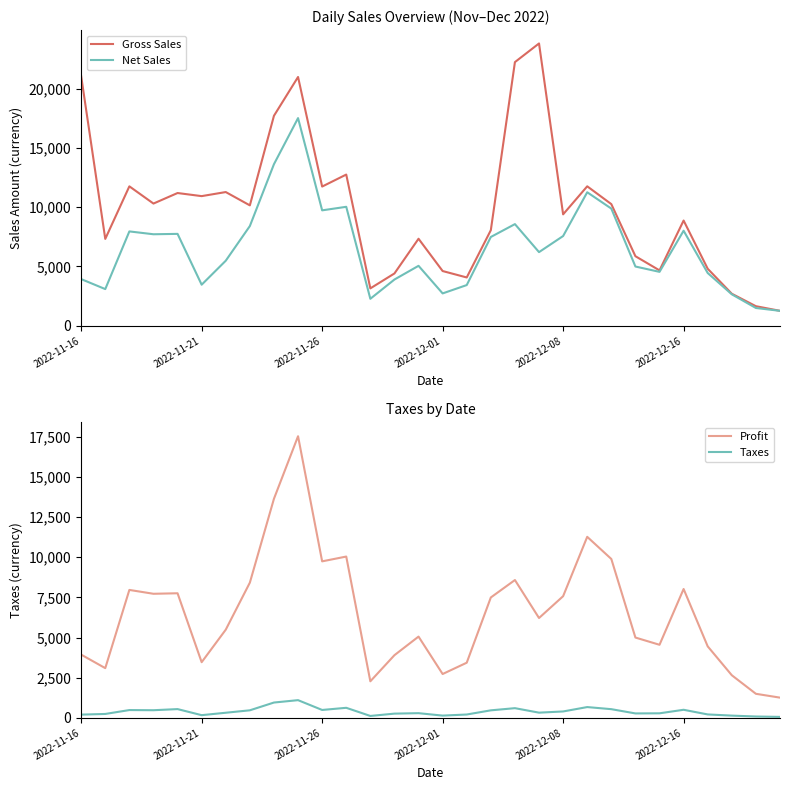

What is the total value across all series at 9?

57133.4